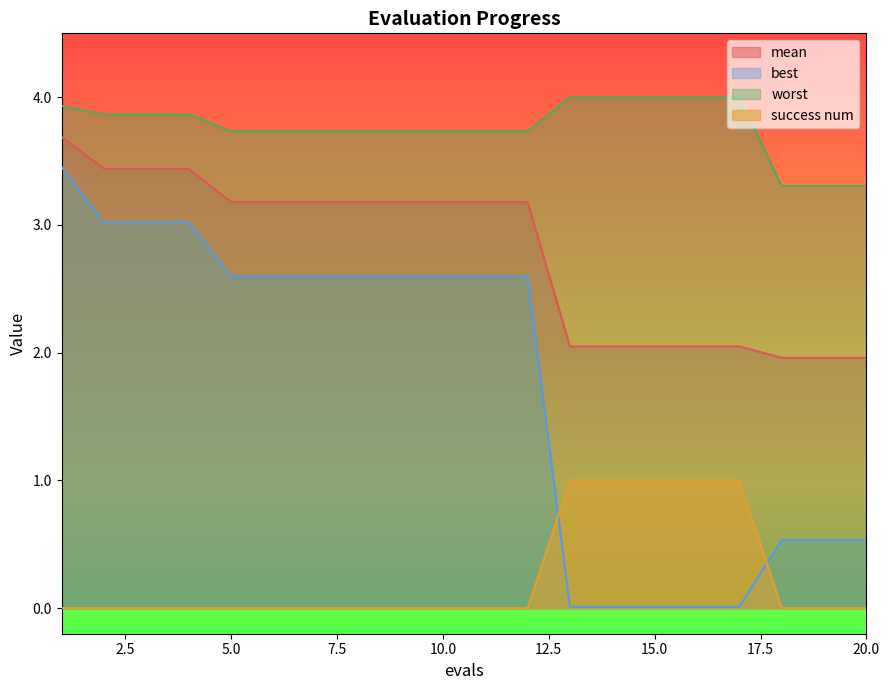

Is it true that worst equals 1.6 at 15.0?

False